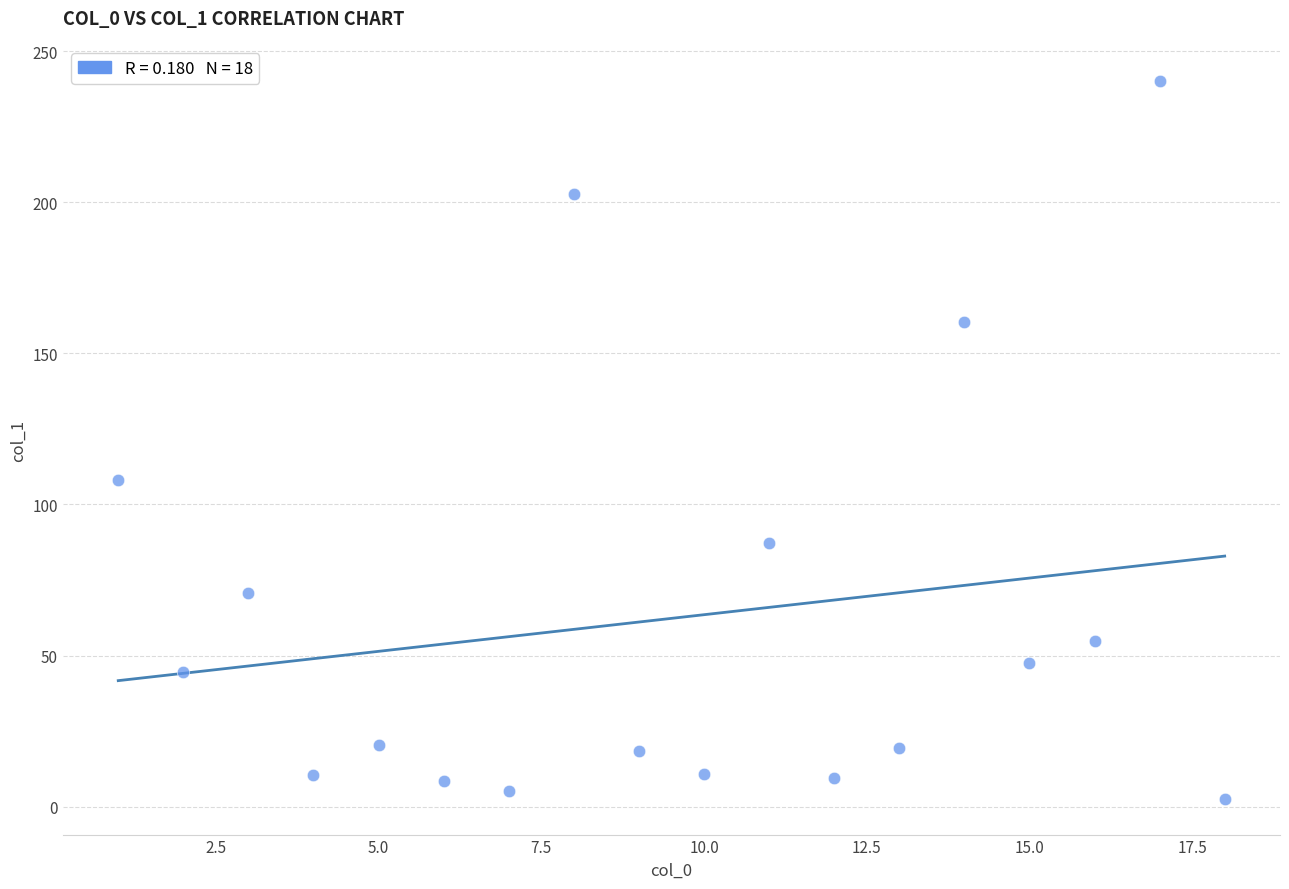

What Y value in the scatter plot is closest to 121?

108.2